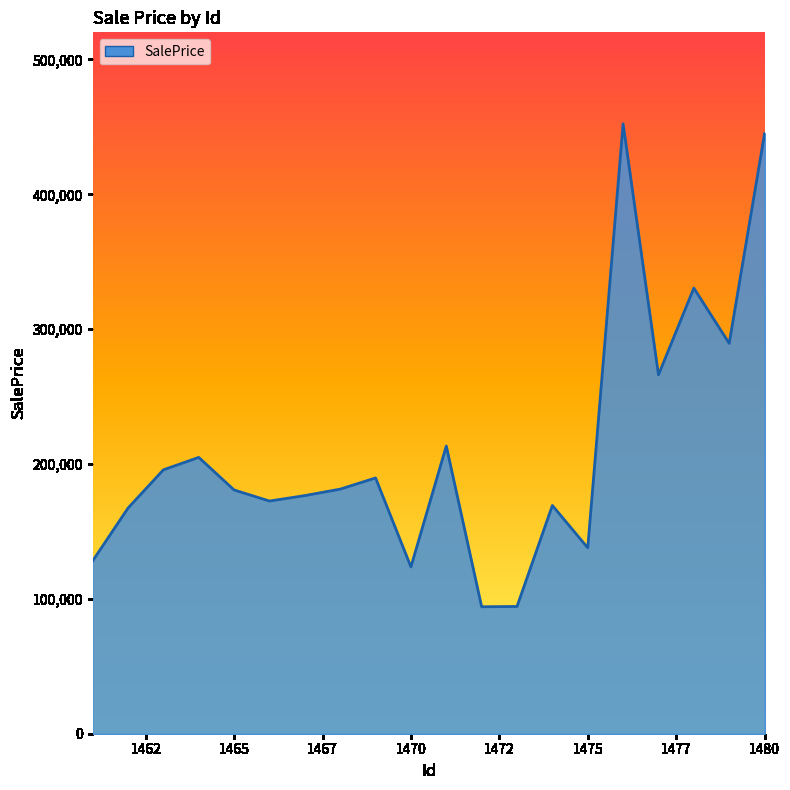

What is the minimum value shown in the chart?

94145.8